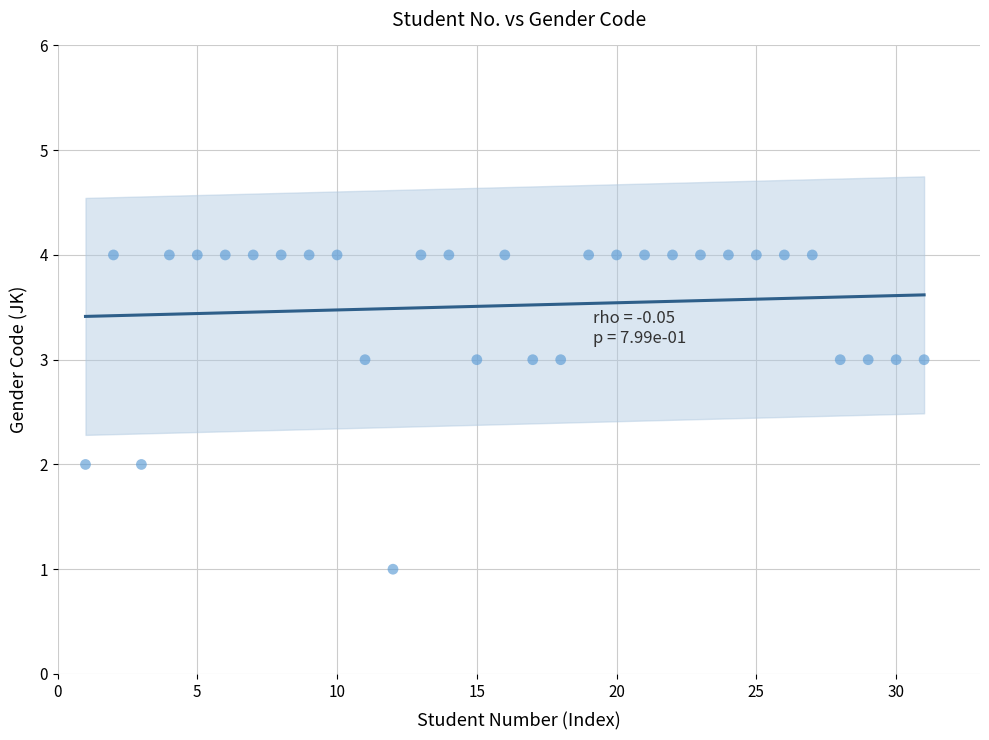

What is the range of X values (max minus min)?

30